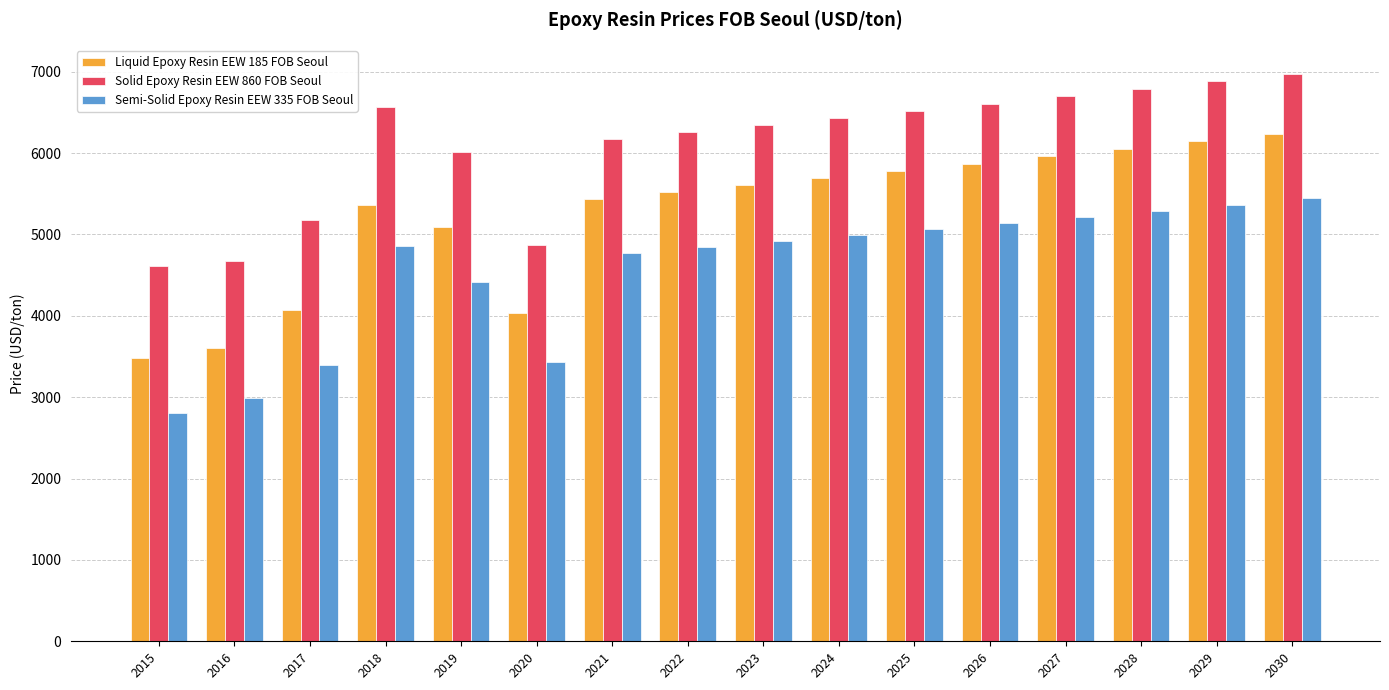

Rank the series at 2030 from highest to lowest value.

Solid Epoxy Resin EEW 860 FOB Seoul, Liquid Epoxy Resin EEW 185 FOB Seoul, Semi-Solid Epoxy Resin EEW 335 FOB Seoul